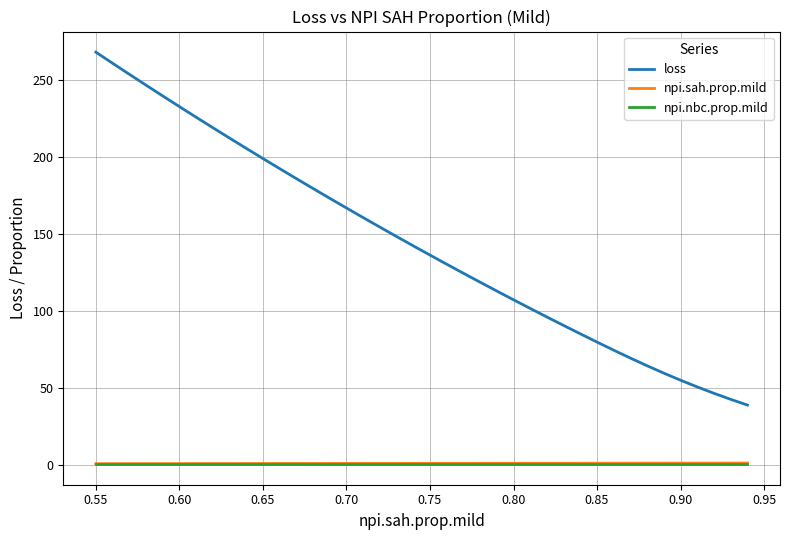

Which series has the widest spread of values?

loss